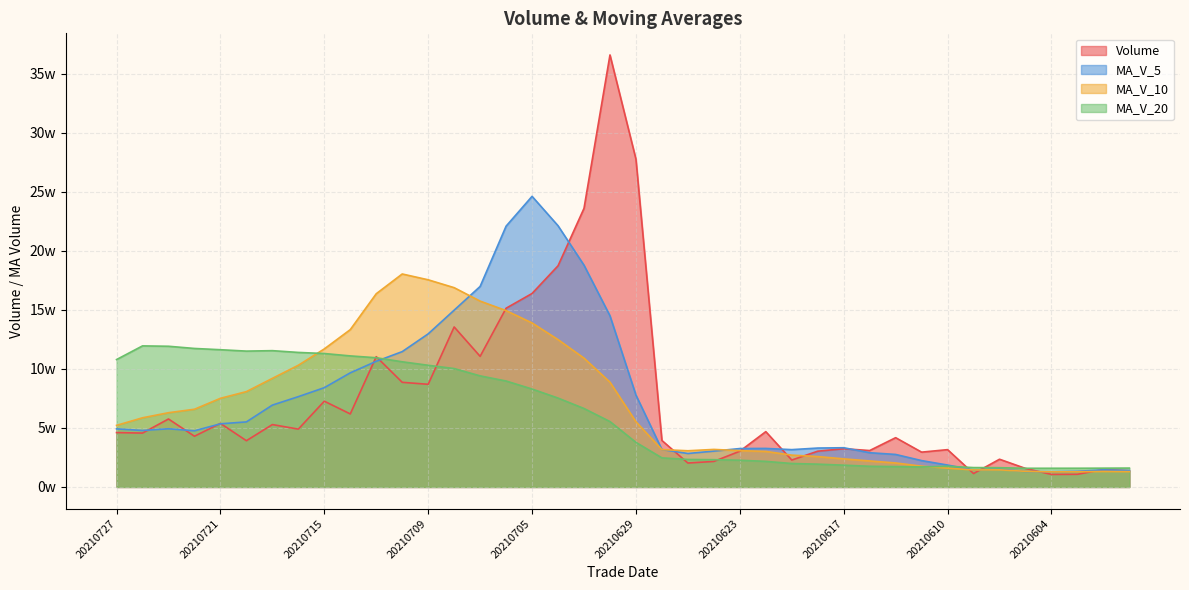

Between which two adjacent categories do vol and ma_v_10 first intersect?

20210707 and 20210706